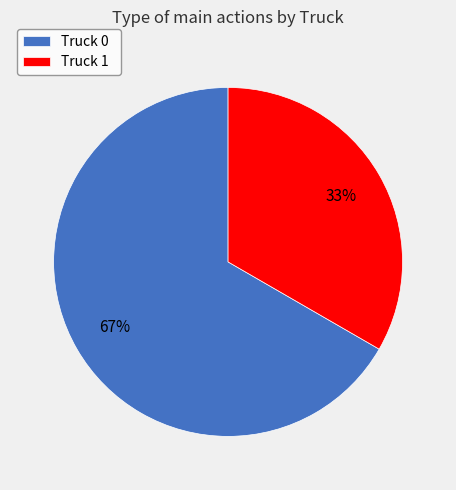

What percentage is the Truck 0 slice, to the nearest percent?

67%